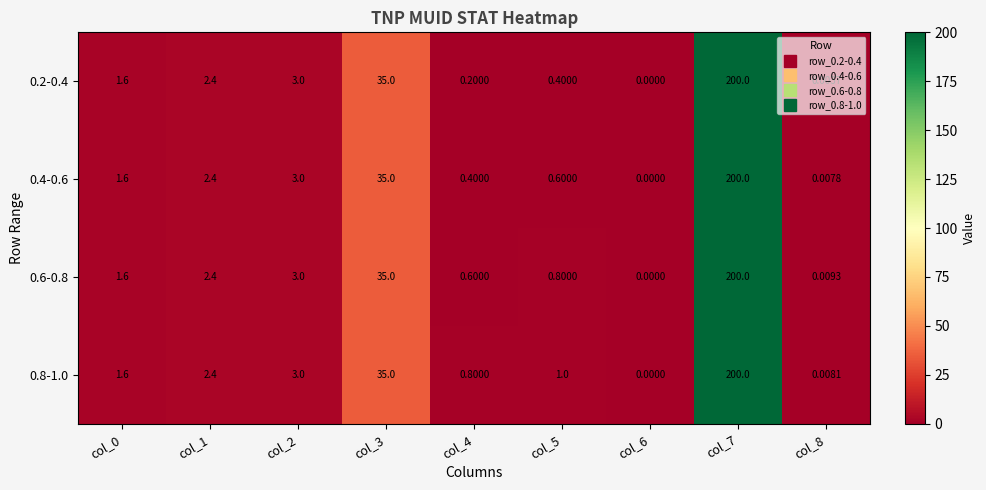

Is the value of 0.4-0.6 at col_7 greater than the value of 0.8-1.0 at col_0?

Yes